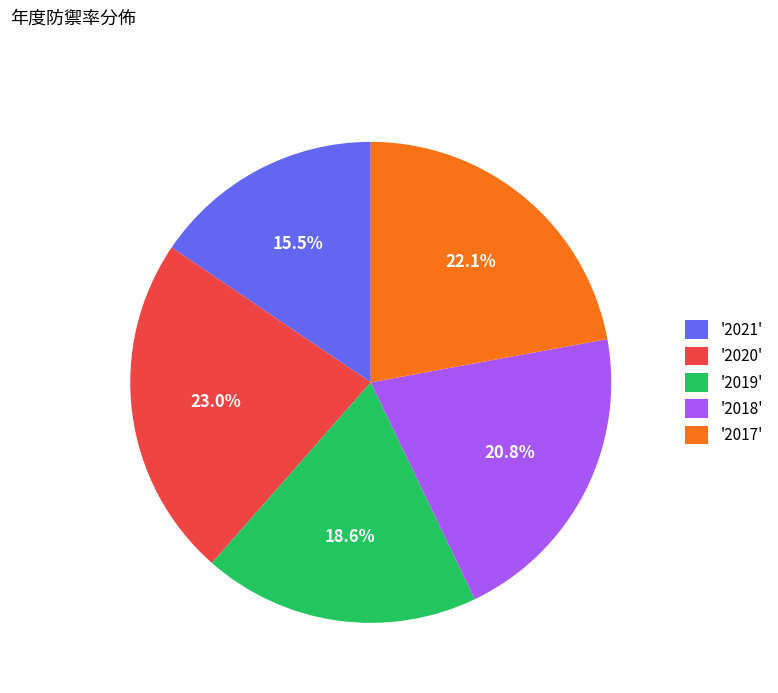

Is there any slice that represents more than half of the pie?

No